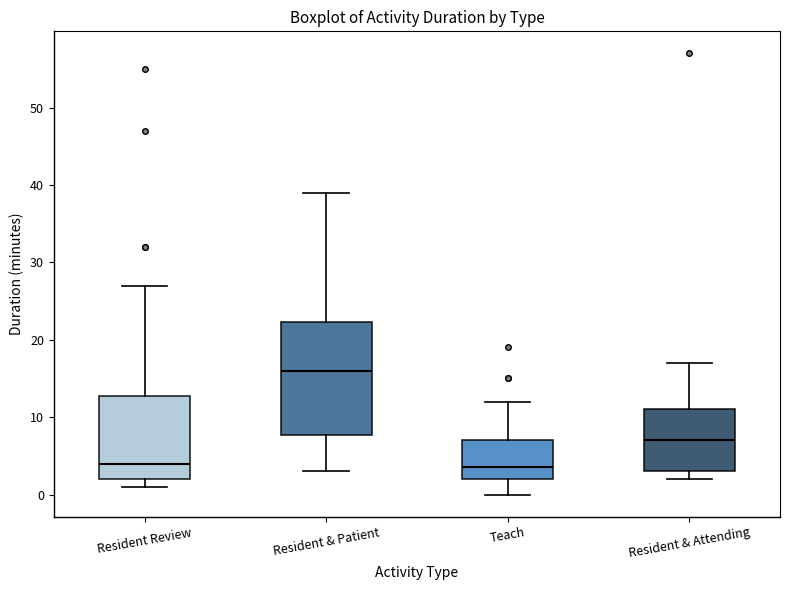

Reading left to right, transcribe this box plot: for each box, give where its median line is, the range the box spans, and where its two whiskers end, as read against the y-axis. The values are not printed on the chart, so give them approximately, as read against the axis.

Resident Review: median 4, box 2 to 13, whiskers 1 to 27
Resident & Patient: median 16, box 8 to 22, whiskers 3 to 39
Teach: median 4, box 2 to 7, whiskers 0 to 12
Resident & Attending: median 7, box 3 to 11, whiskers 2 to 17